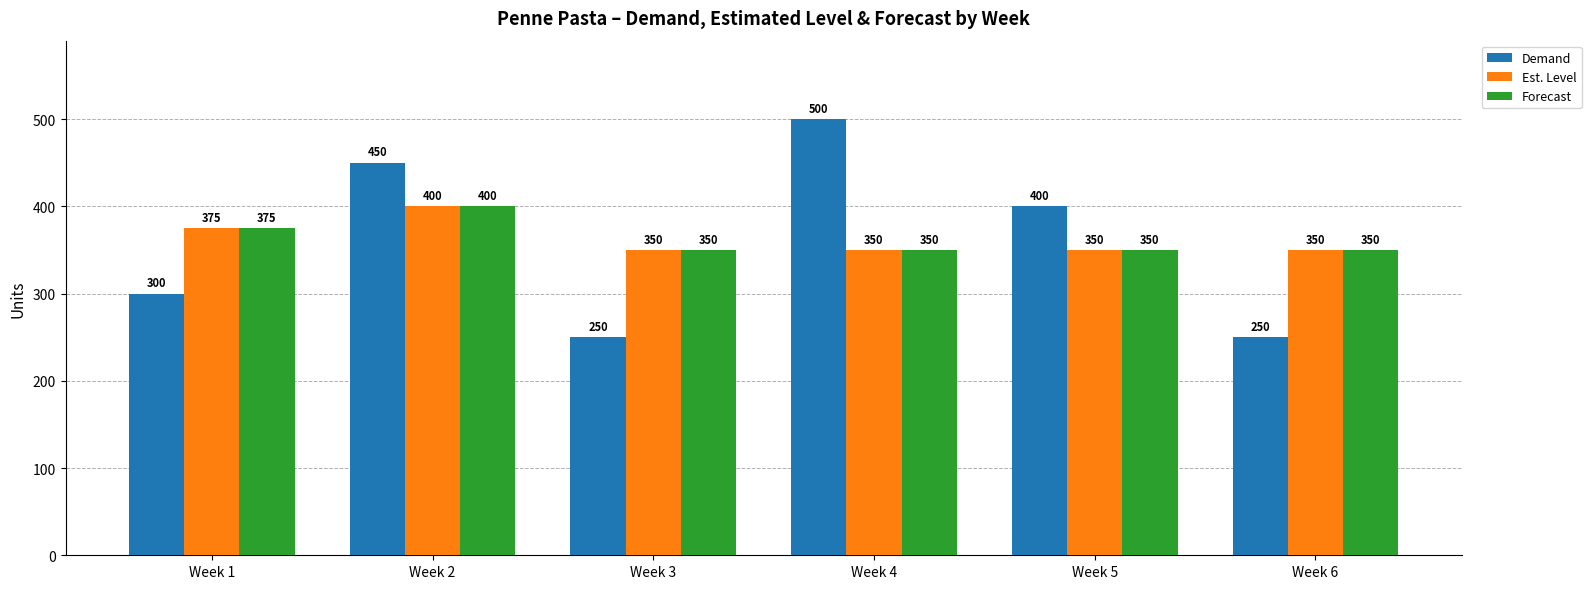

Are the bars horizontal?

No